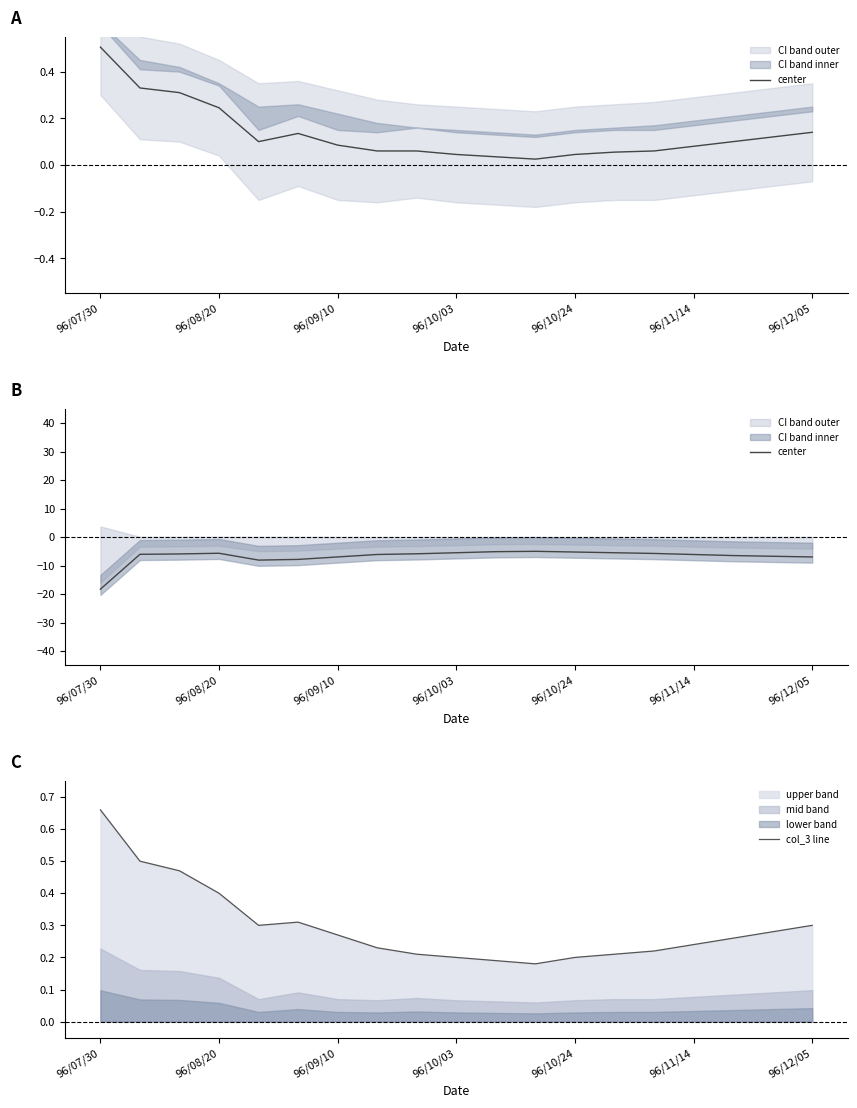

At which label does col_3 line reach its peak?

96/07/30